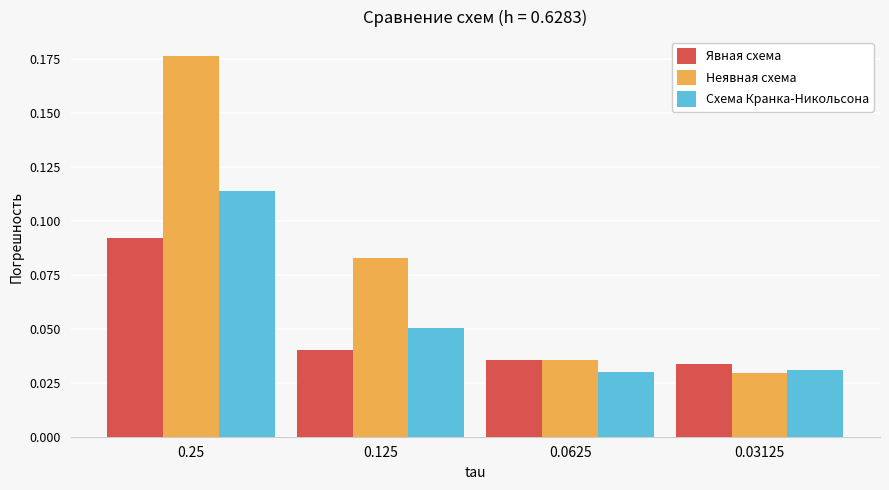

Rank the series by their maximum value, from lowest to highest.

Явная схема, Схема Кранка-Никольсона, Неявная схема